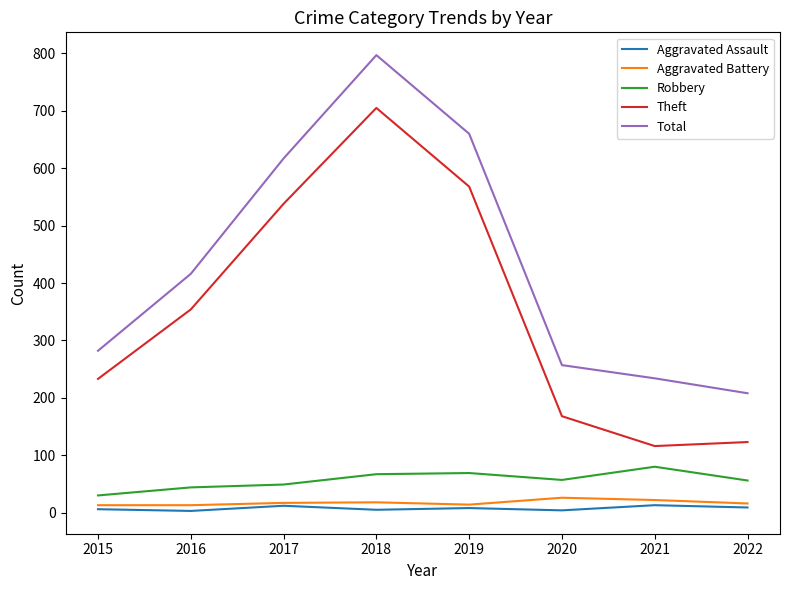

True or false: Theft has a value of 269 at 2020.

False